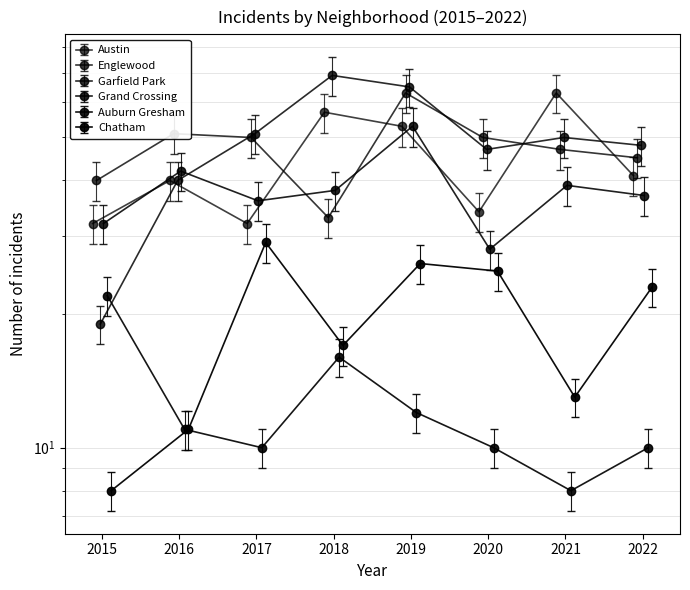

What is the minimum value shown in the chart?

8.0